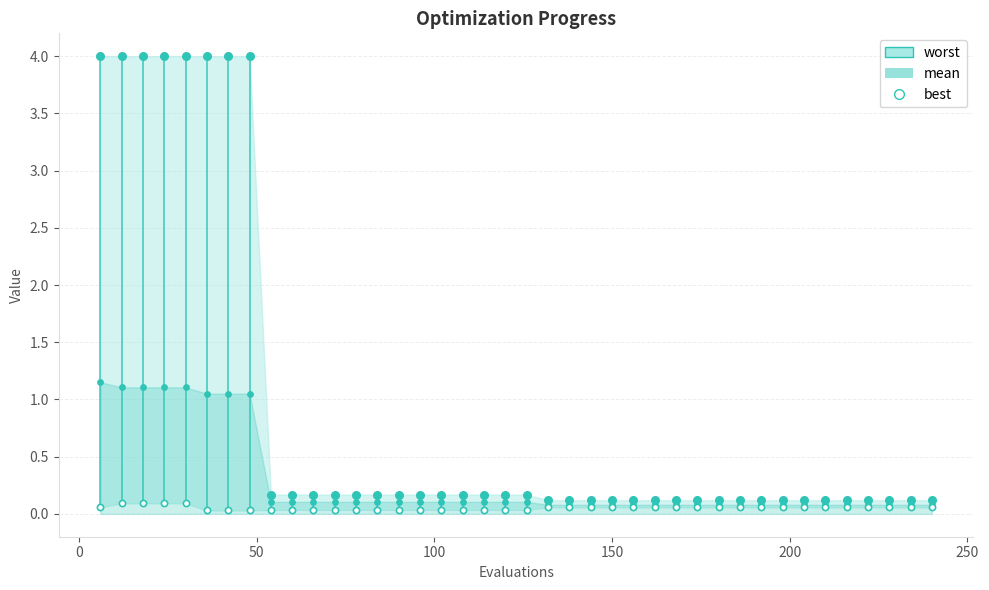

Is the value of mean at 22 greater than the value of worst at 31?

No